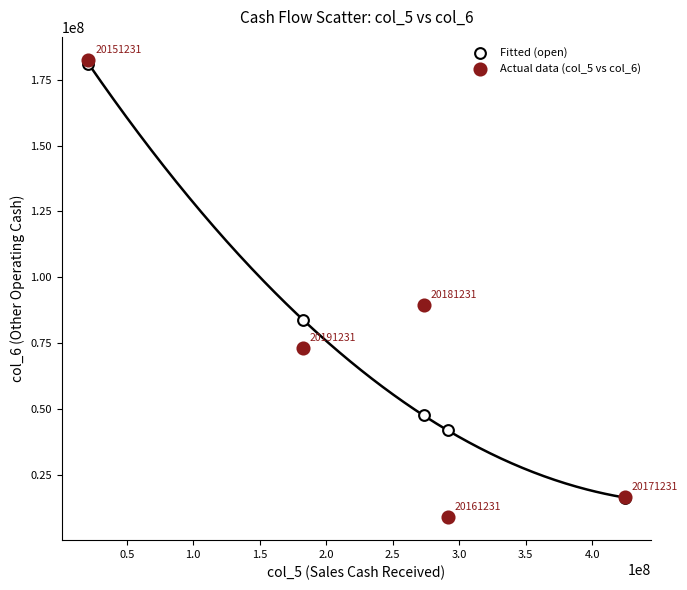

Which series contains the lowest Y value?

Actual data (col_5 vs col_6)